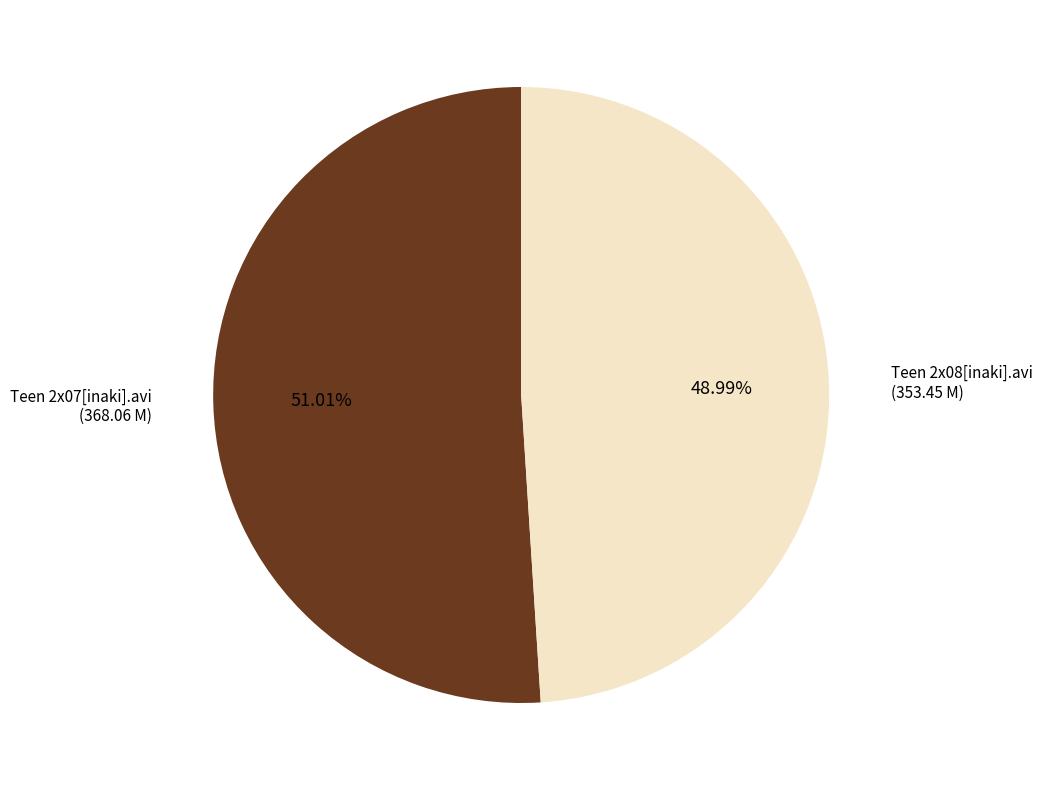

Is there any slice that represents more than half of the pie?

Yes